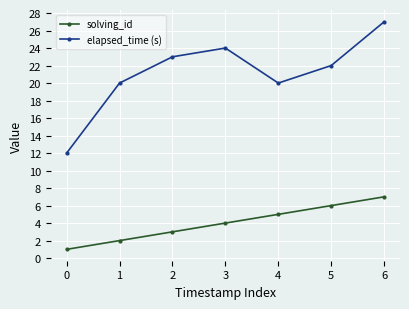

At which label is solving_id closest to 4?

3